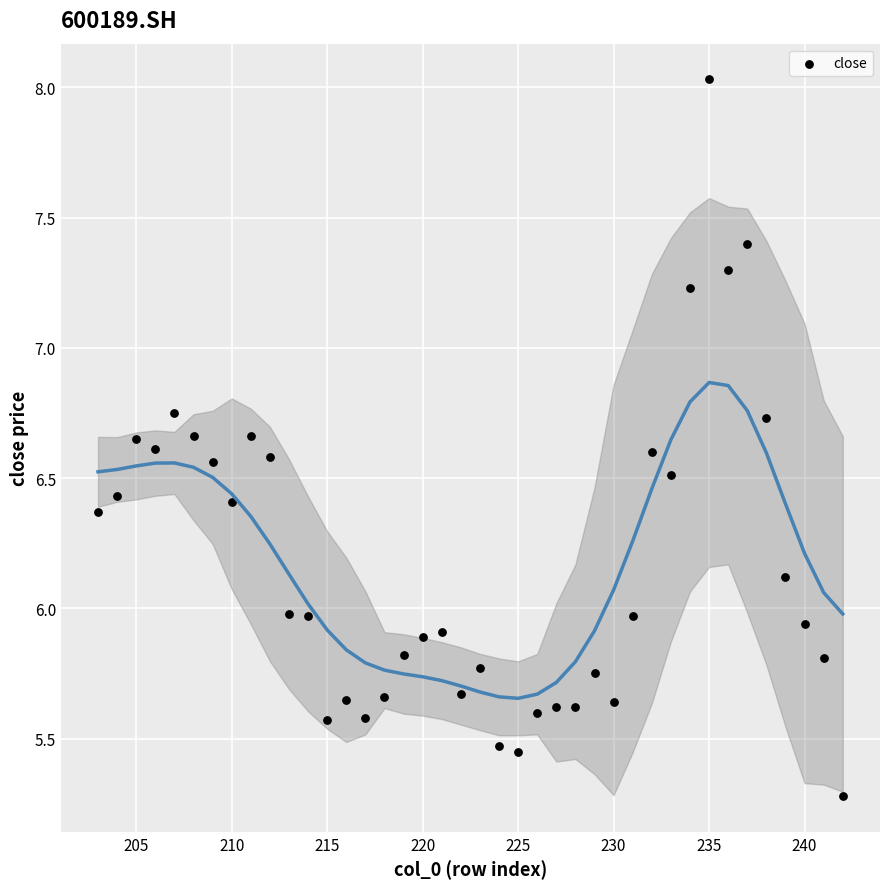

How many data points are displayed?

40